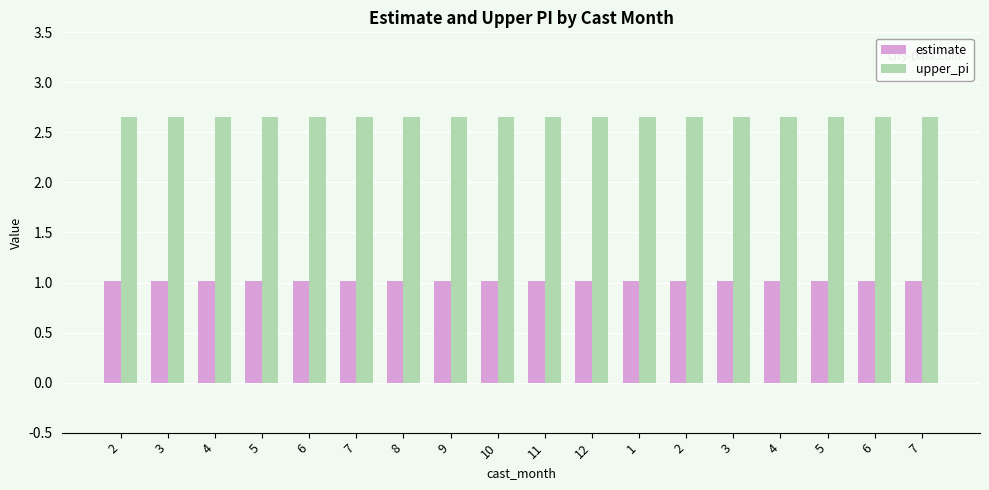

How many groups of bars are there?

18